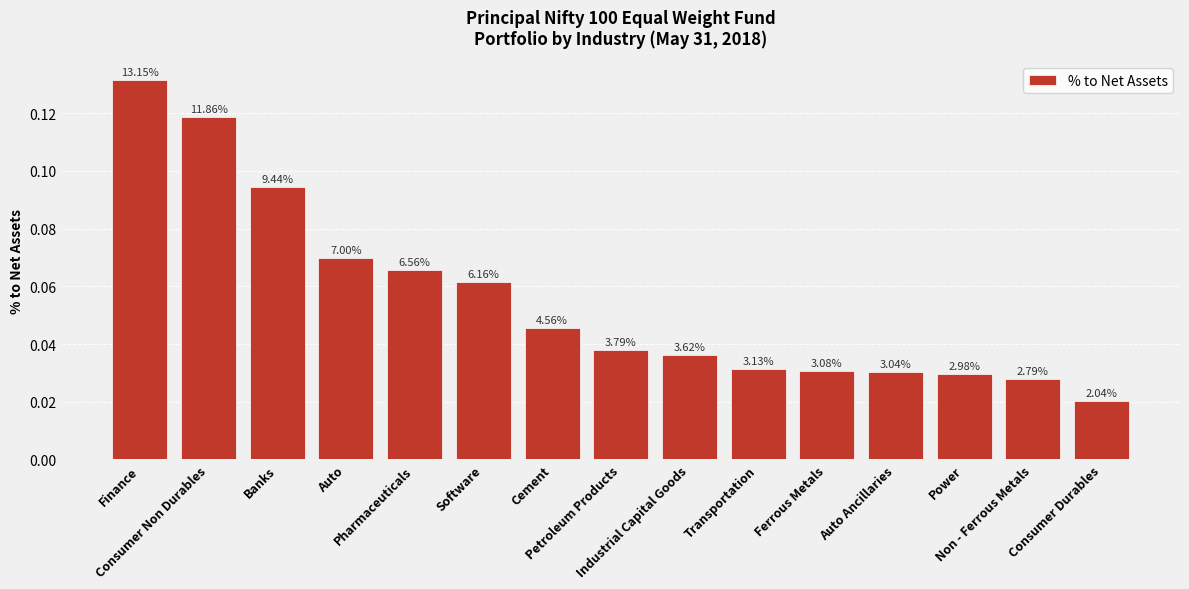

Are the bars horizontal?

No